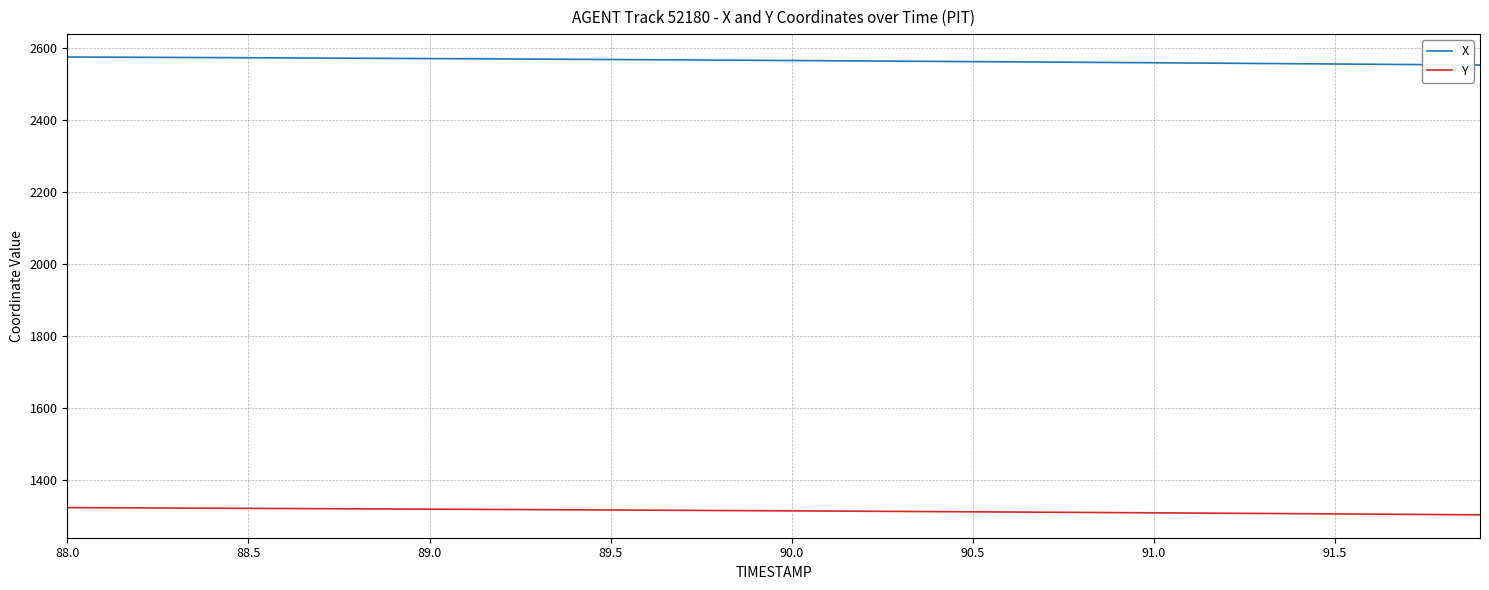

Does the chart display data point markers on the line(s)?

No